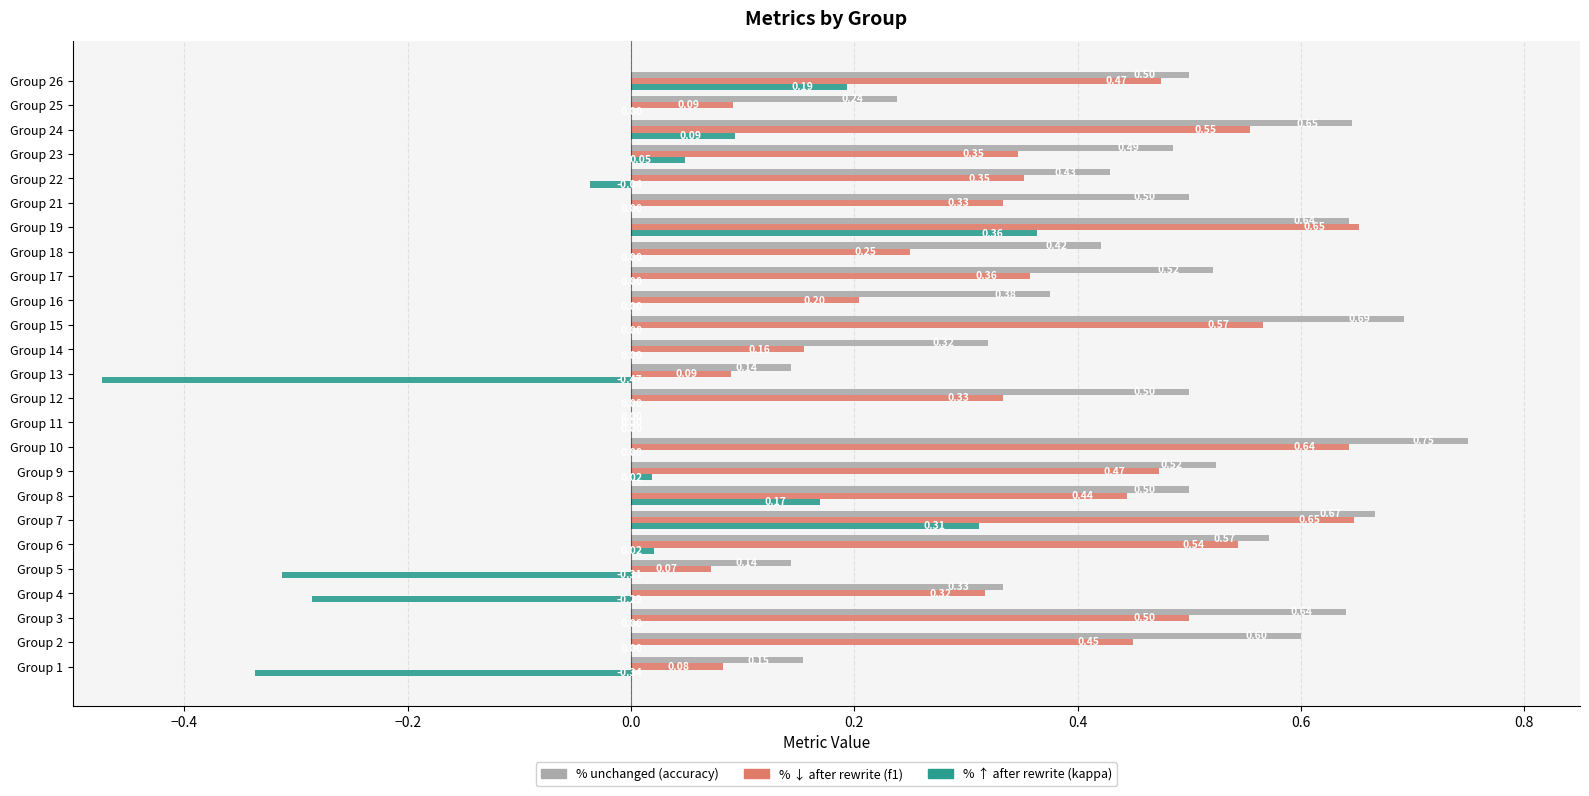

At which category is the sum across all series the highest?

Group 19